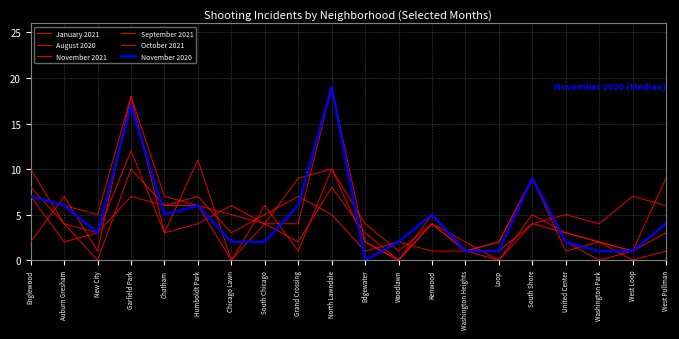

Reading left to right, what are all the values shown in this chart?

January 2021: 10	4	3	12	3	4	6	4	9	10	4	1	4	1	2	9	1	2	1	3
August 2020: 8	4	0	10	6	7	3	5	7	5	1	2	1	1	2	9	2	0	1	9
November 2021: 7	2	3	7	6	6	5	4	2	8	3	0	5	1	1	4	5	4	7	6
September 2021: 2	7	1	18	7	6	0	6	1	10	2	0	4	2	0	4	3	2	1	4
October 2021: 7	6	5	18	3	11	0	4	4	19	2	0	4	1	0	5	3	2	0	1
November 2020: 7	6	3	17	5	6	2	2	6	19	0	2	5	1	1	9	2	1	1	4